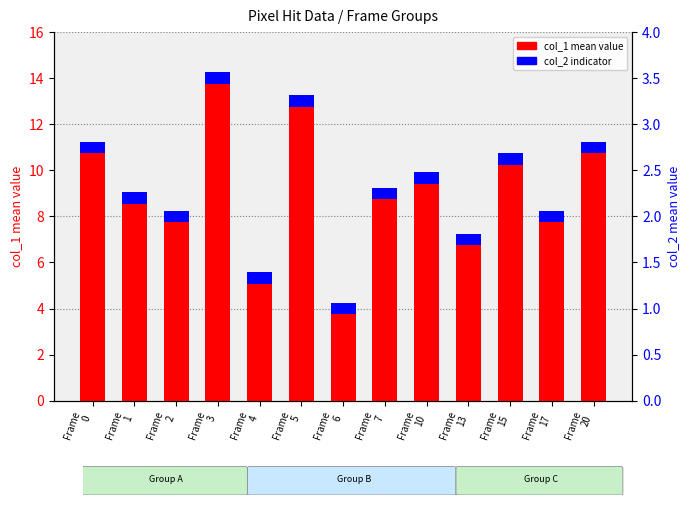

Reading left to right, what are all the values shown in this chart?

col_1 (mean): Frame
0=11.0	Frame
1=8.8	Frame
2=8.0	Frame
3=14.0	Frame
4=5.3	Frame
5=13.0	Frame
6=4.0	Frame
7=9.0	Frame
10=9.7	Frame
13=7.0	Frame
15=10.5	Frame
17=8.0	Frame
20=11.0
col_2 indicator: Frame
0=0.5	Frame
1=0.5	Frame
2=0.5	Frame
3=0.5	Frame
4=0.5	Frame
5=0.5	Frame
6=0.5	Frame
7=0.5	Frame
10=0.5	Frame
13=0.5	Frame
15=0.5	Frame
17=0.5	Frame
20=0.5